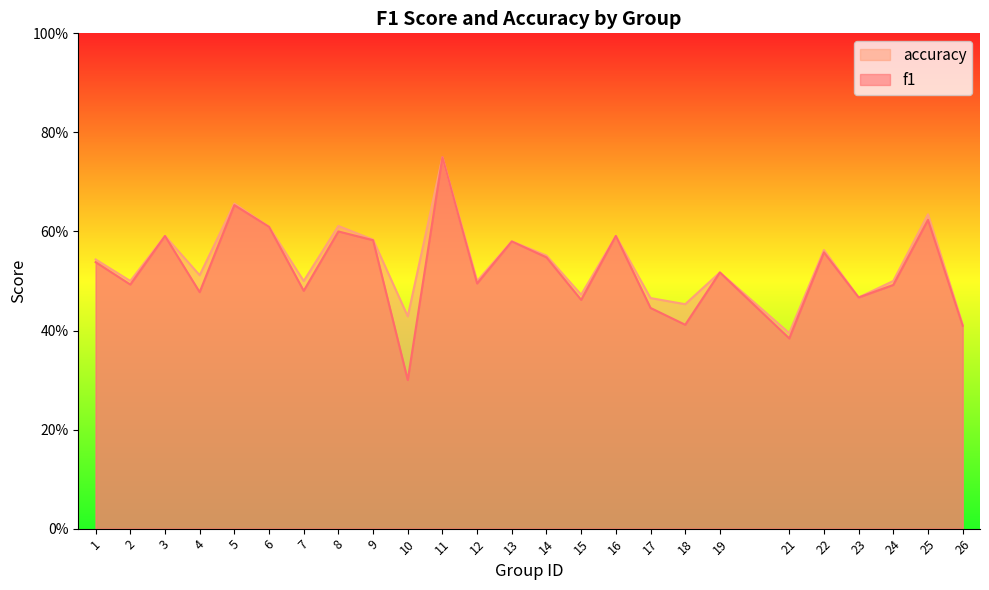

What is the smallest value displayed?

0.3